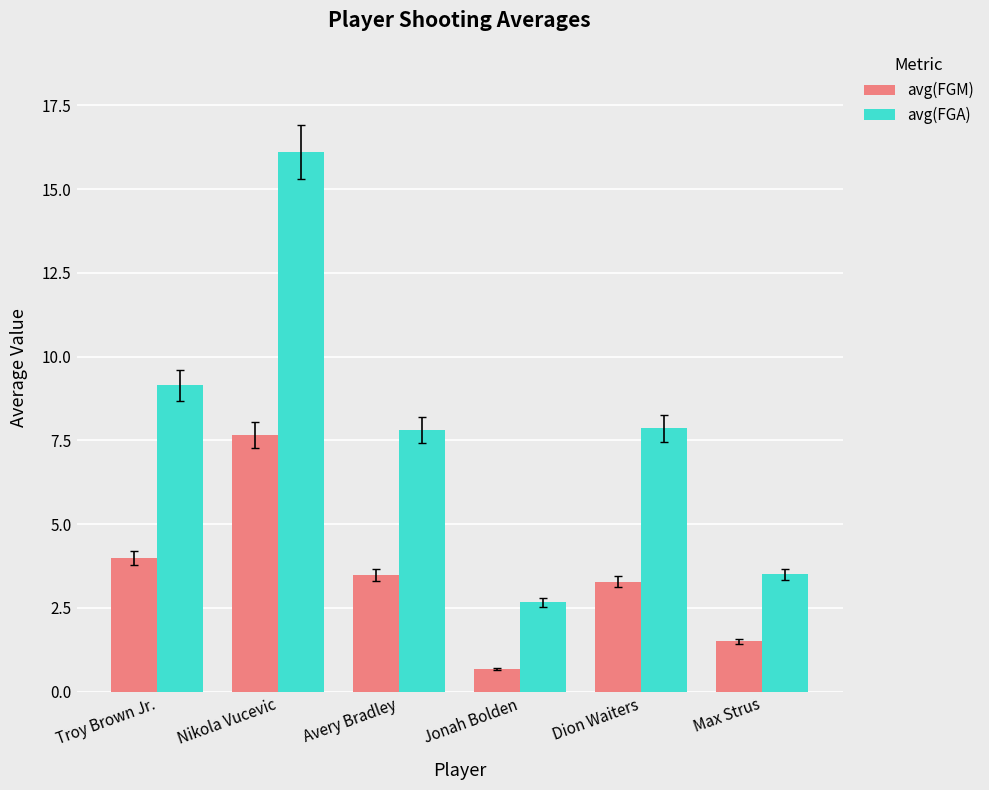

Which series has the largest range (max minus min)?

avg(FGA)